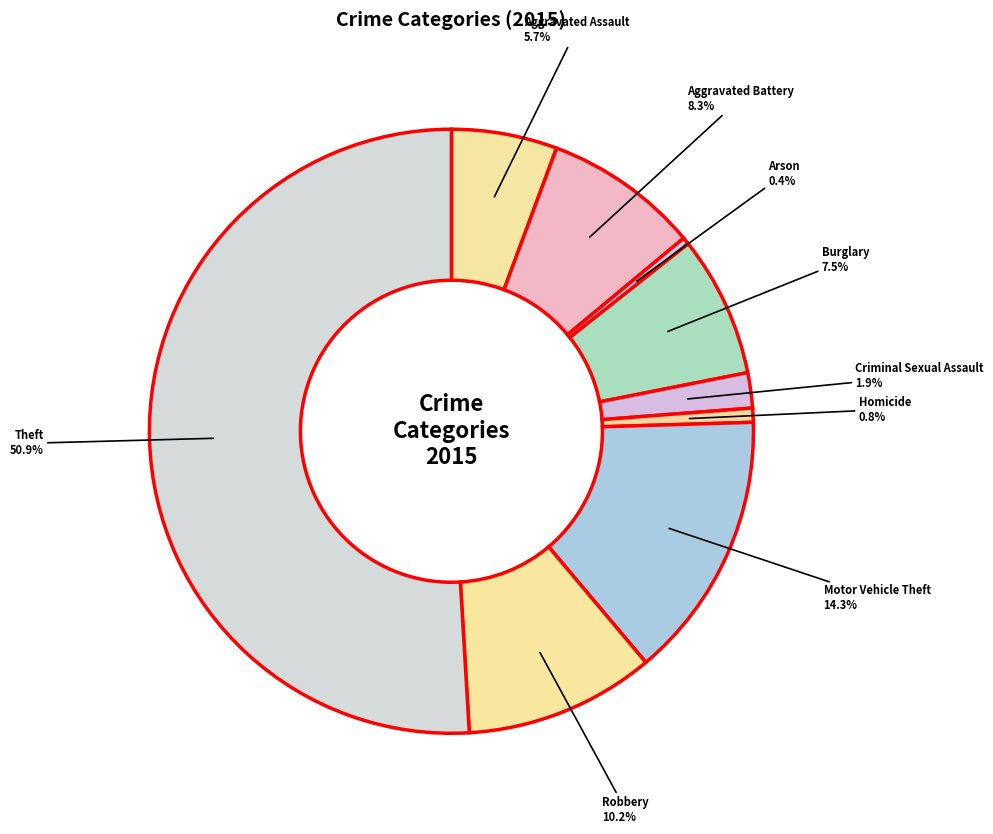

Is the sum of Burglary and Aggravated Battery greater than half?

No